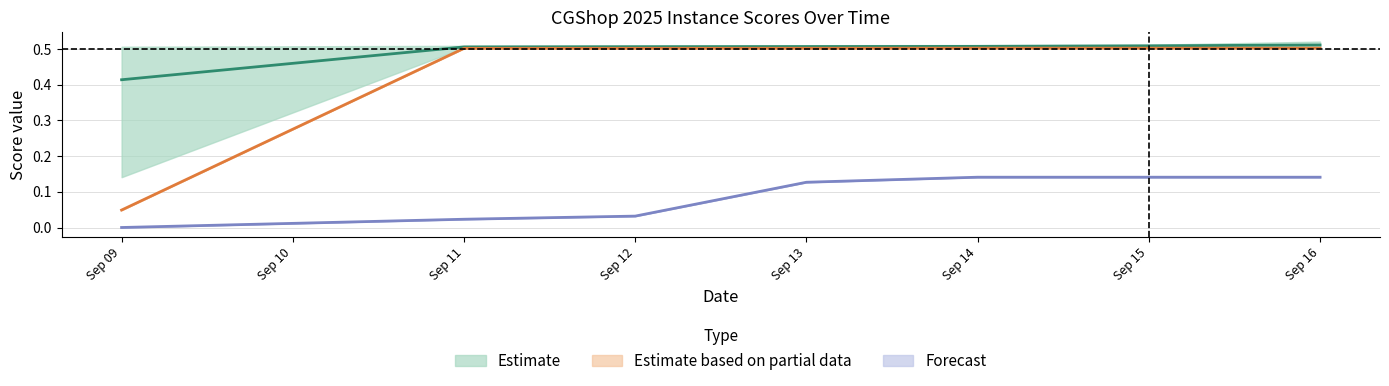

True or false: Forecast and Estimate based on partial data cross at least once.

False